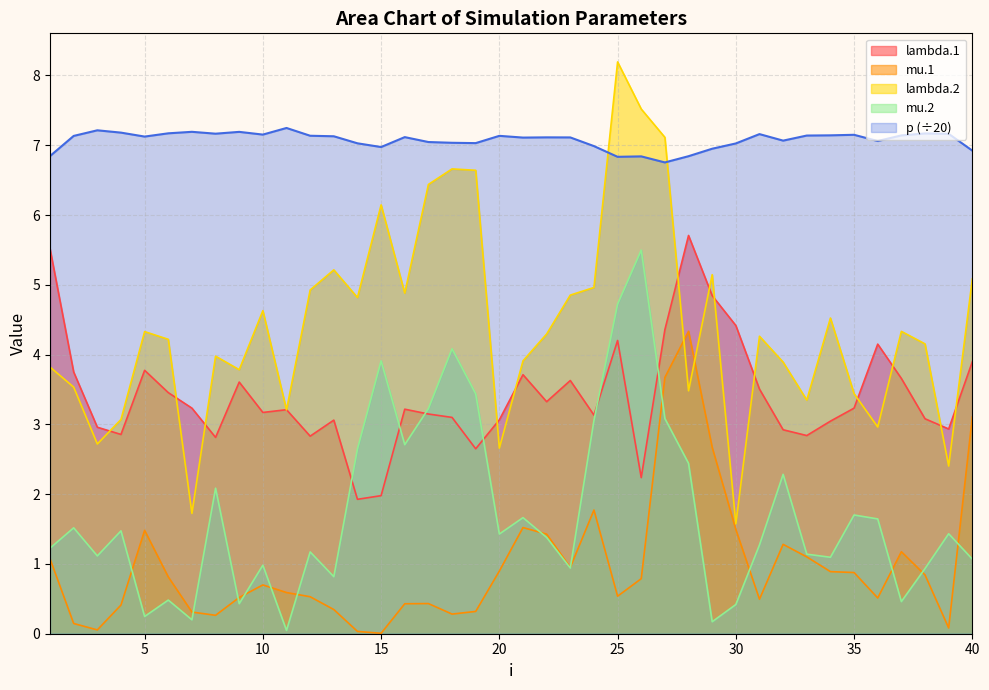

At which category does mu.2 reach its first local valley?

3